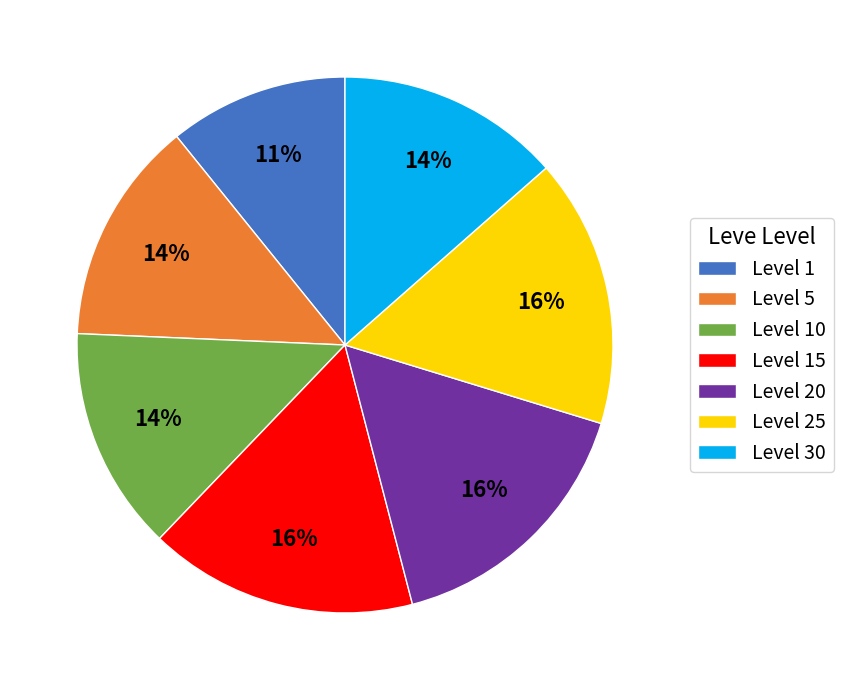

To the nearest percent, what percentage of the pie is Level 10?

14%